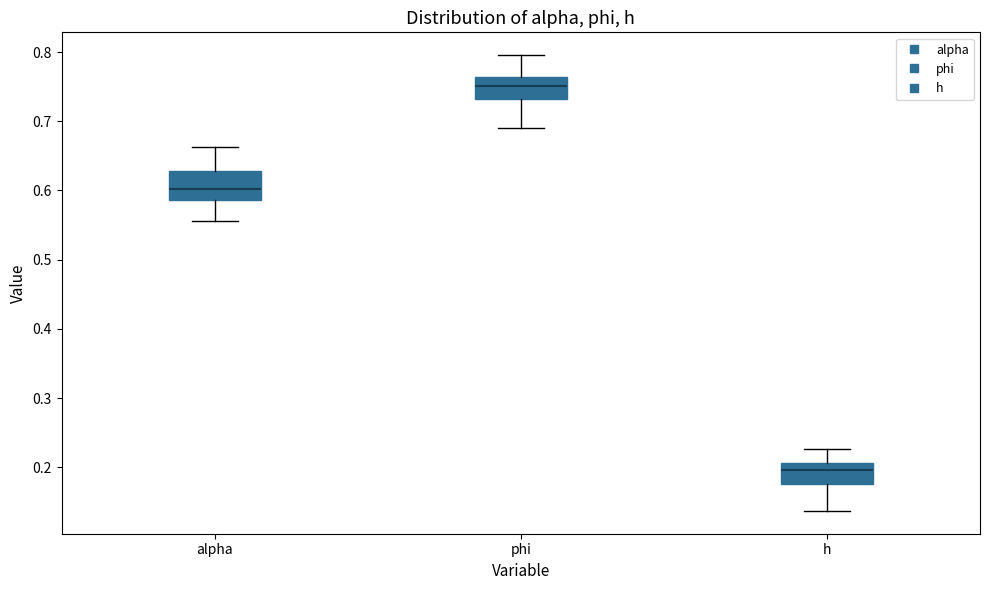

Reading left to right, transcribe this box plot: for each box, give where its median line is, the range the box spans, and where its two whiskers end, as read against the y-axis. The values are not printed on the chart, so give them approximately, as read against the axis.

alpha: median 0.60, box 0.59 to 0.63, whiskers 0.56 to 0.66
phi: median 0.75, box 0.73 to 0.76, whiskers 0.69 to 0.80
h: median 0.20, box 0.18 to 0.21, whiskers 0.14 to 0.23